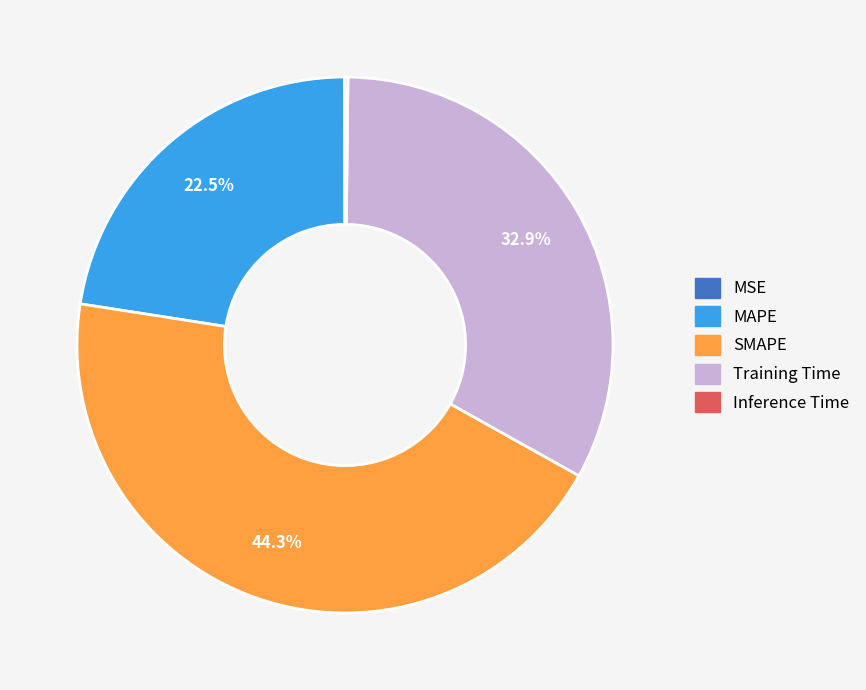

Which slice is the largest?

SMAPE